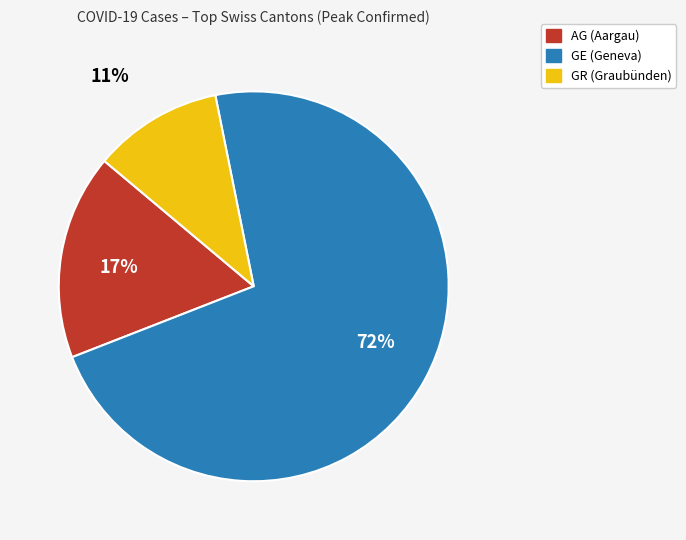

Do 17% and 72% together represent more than half of the pie?

Yes